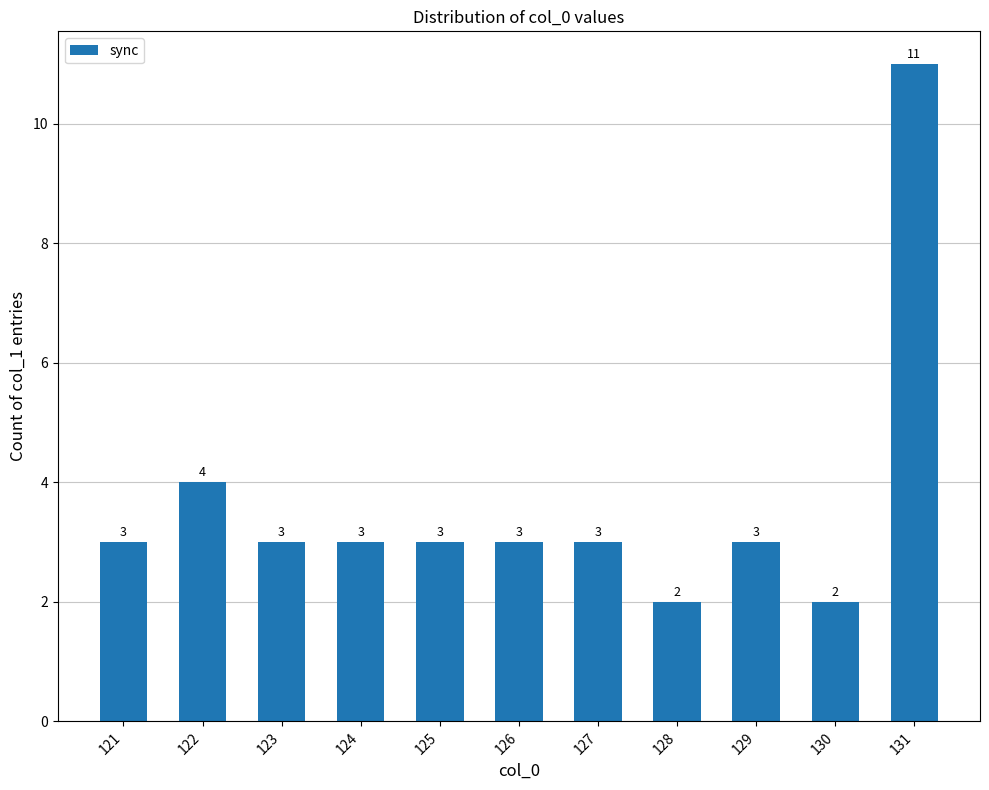

Which has a higher value, 128 or 129?

129